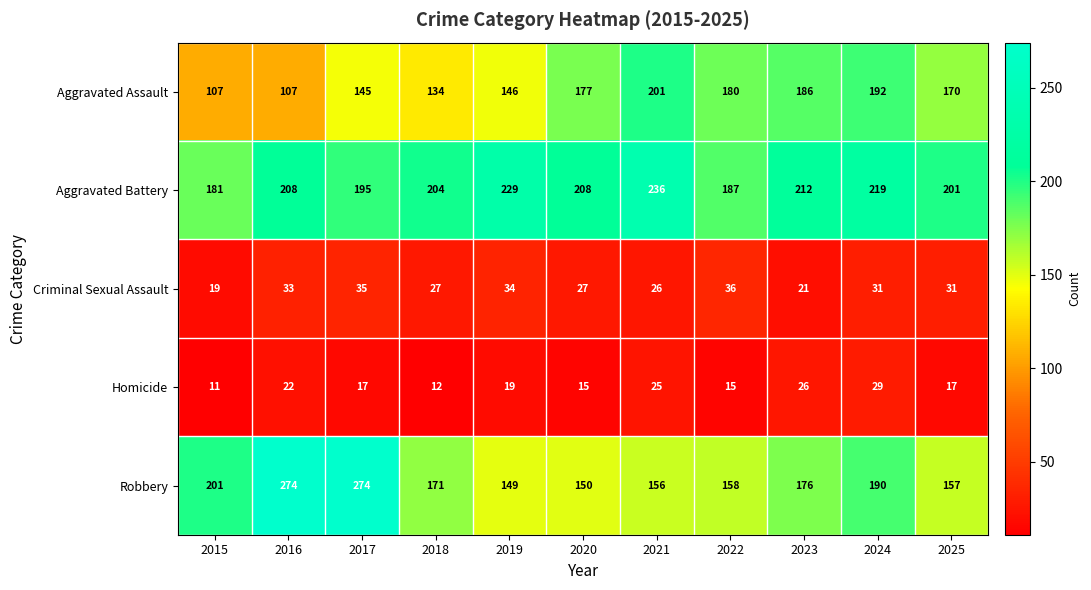

At which label is Robbery closest to 211?

2015